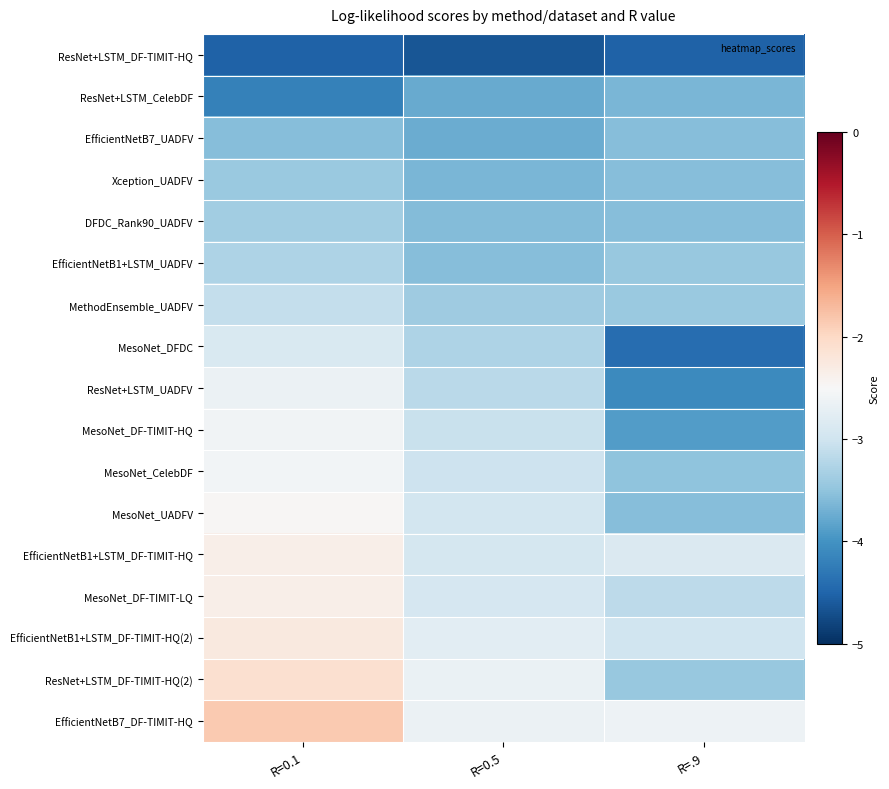

What is the difference between the highest and lowest values at R=.9?

1.9